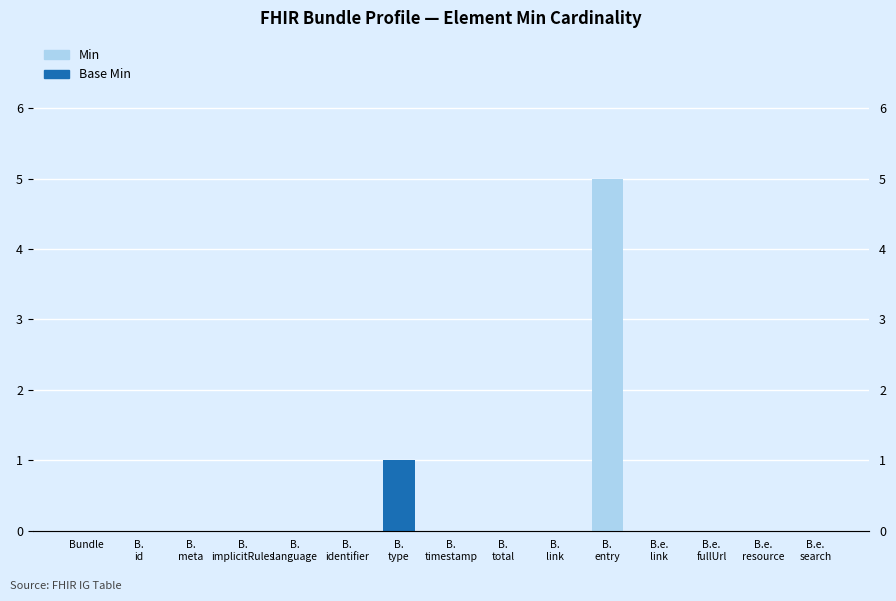

Reading left to right, transcribe all the data shown in this chart.

Min: Bundle=0	B.
id=0	B.
meta=0	B.
implicitRules=0	B.
language=0	B.
identifier=0	B.
type=1	B.
timestamp=0	B.
total=0	B.
link=0	B.
entry=5	B.e.
link=0	B.e.
fullUrl=0	B.e.
resource=0	B.e.
search=0
Base Min: Bundle=0	B.
id=0	B.
meta=0	B.
implicitRules=0	B.
language=0	B.
identifier=0	B.
type=1	B.
timestamp=0	B.
total=0	B.
link=0	B.
entry=0	B.e.
link=0	B.e.
fullUrl=0	B.e.
resource=0	B.e.
search=0